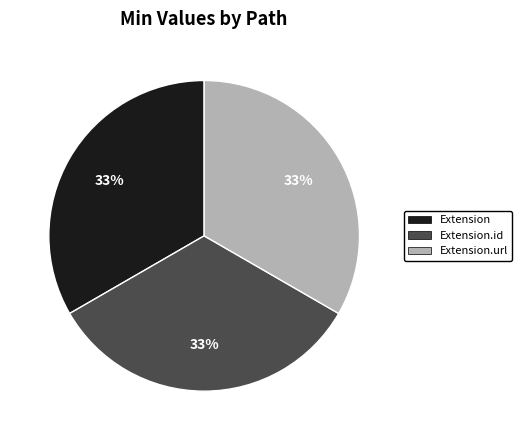

To the nearest percent, what is the difference between the largest and smallest slice percentages?

0%